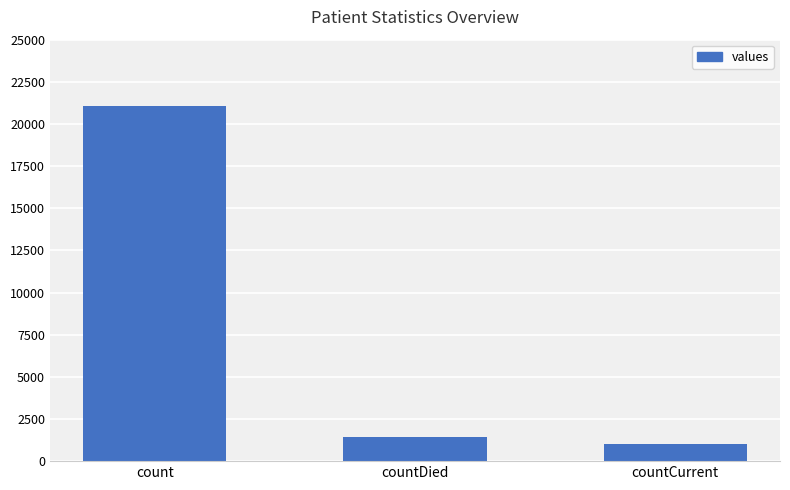

What is the approximate value at countCurrent?

1006